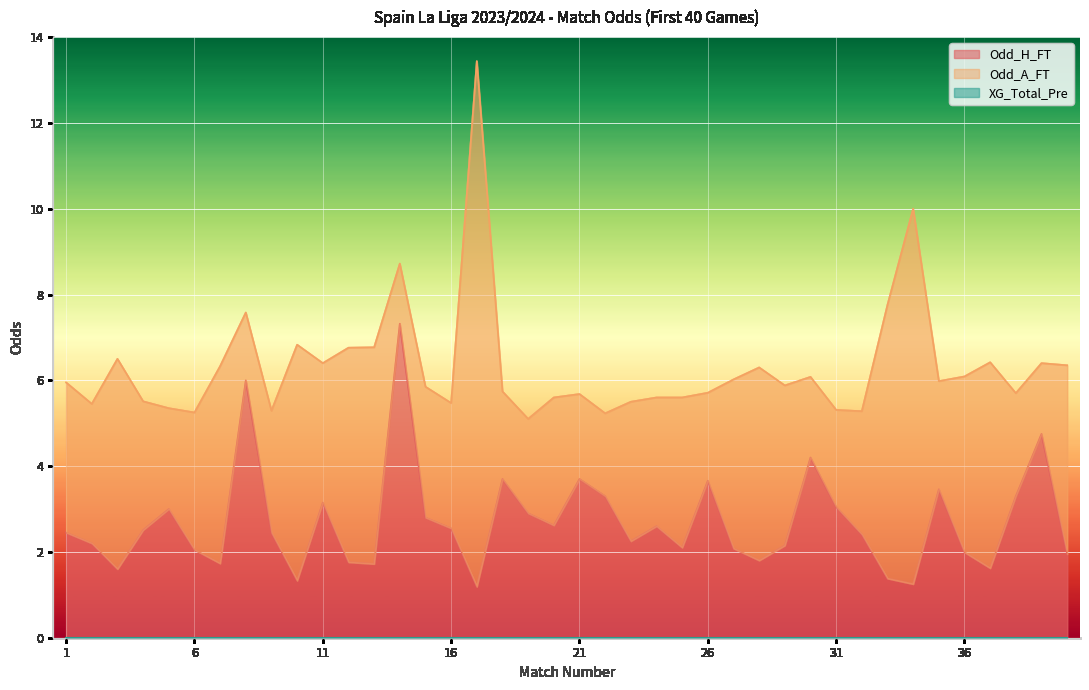

What is the highest value of the Odd_H_FT series?

7.3